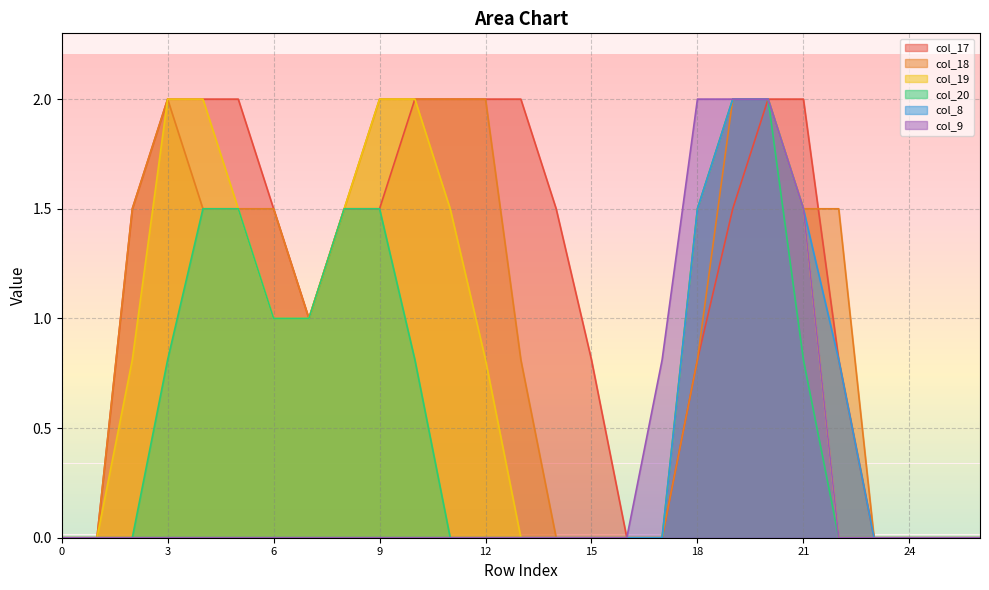

Which series has the widest spread of values?

col_17